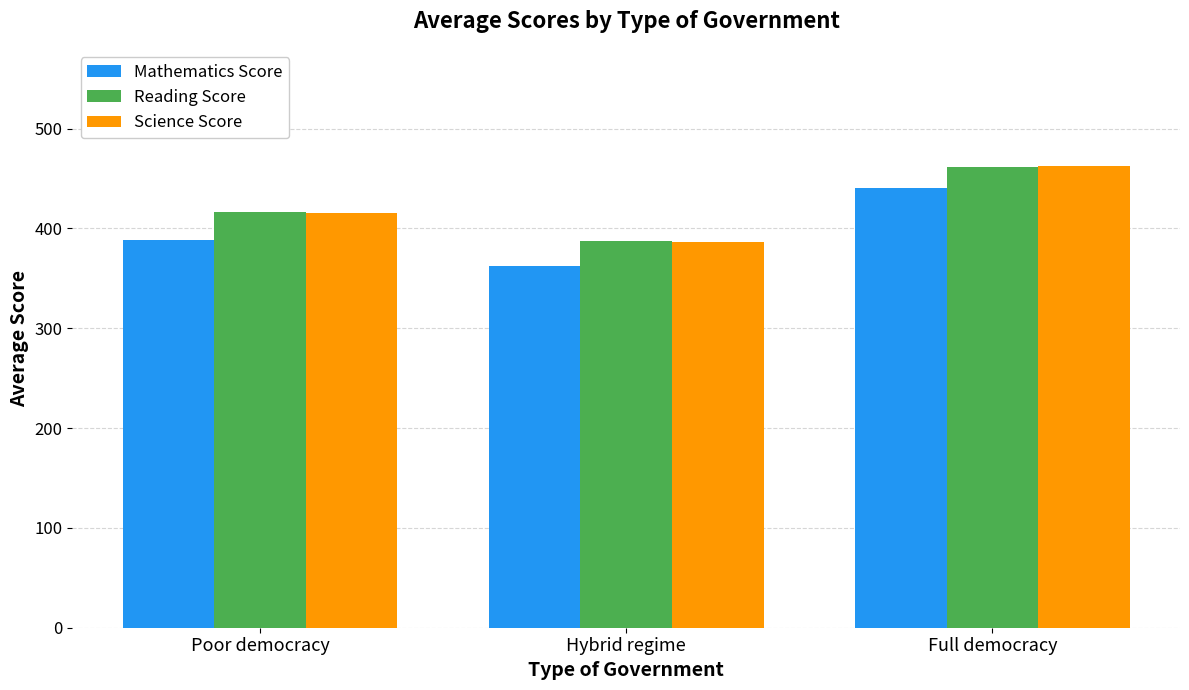

Reading left to right, extract all data points from this chart.

Mathematics Score: 388.6	362.3	440.8
Reading Score: 416.8	387.2	461.2
Science Score: 415.4	386.4	463.0